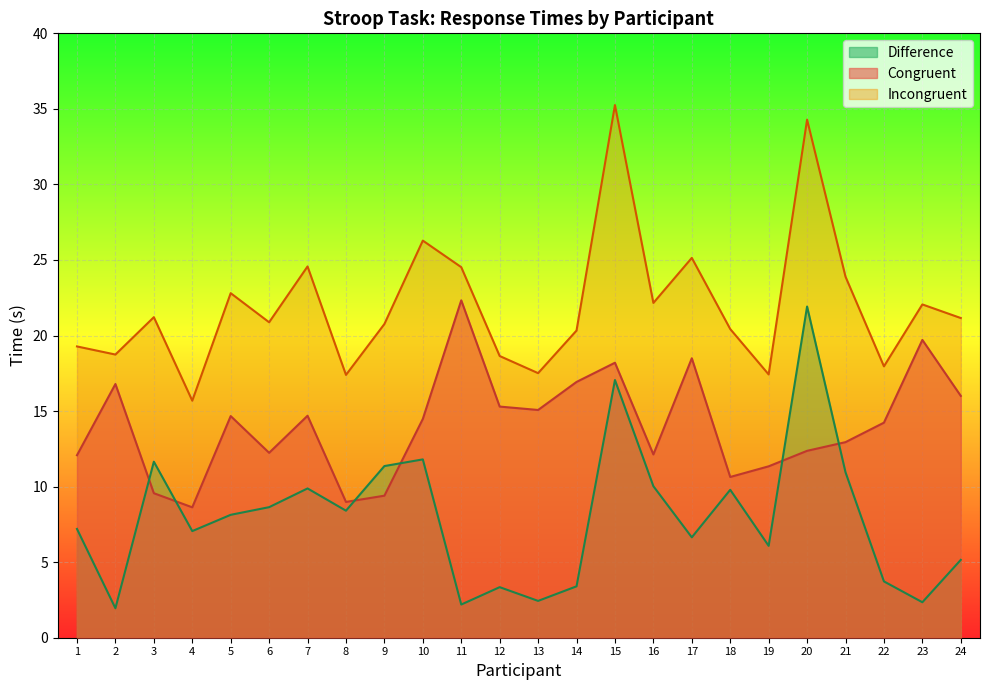

What is the greatest value displayed?

35.3